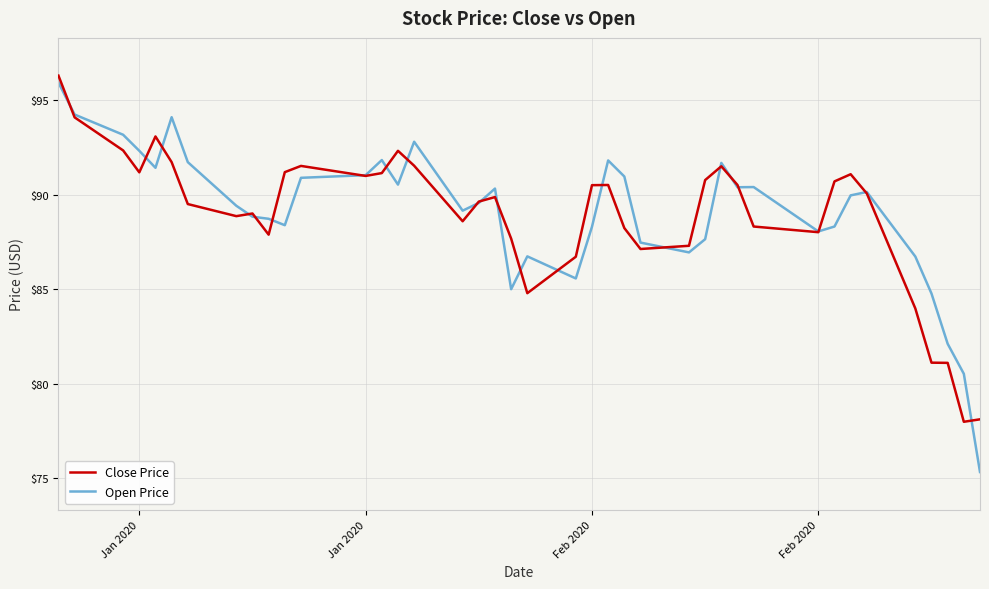

Which series has the widest spread of values?

Open Price